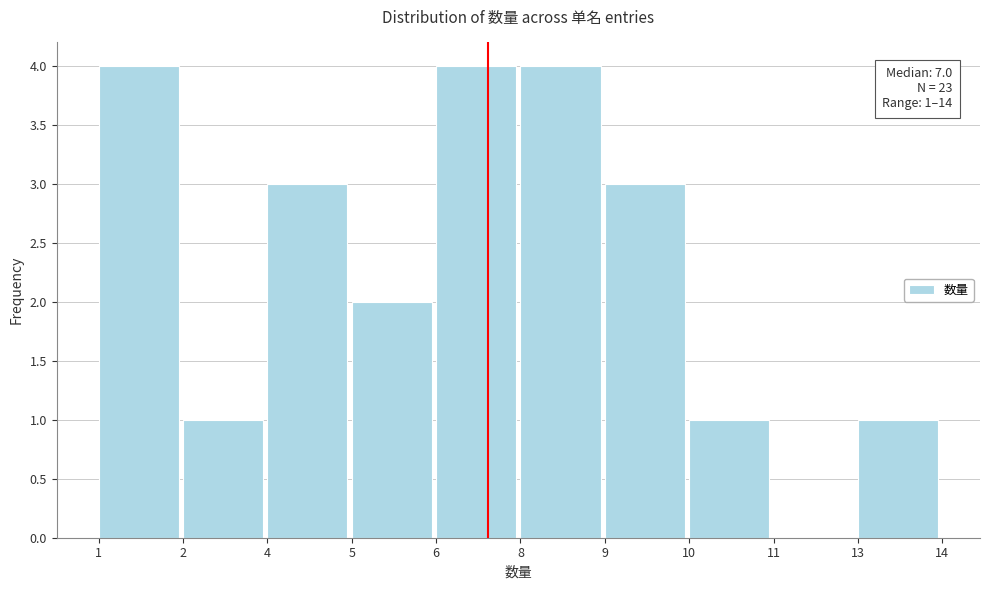

Reading left to right, extract all data points from this chart.

1=4	2=1	4=3	5=2	6=4	8=4	9=3	10=1	11=0	13=1